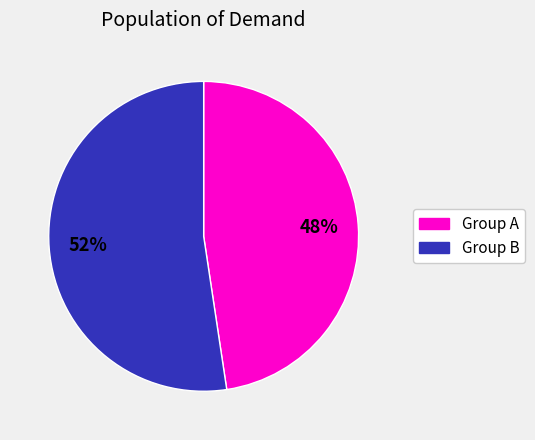

Does any single category account for the majority?

Yes